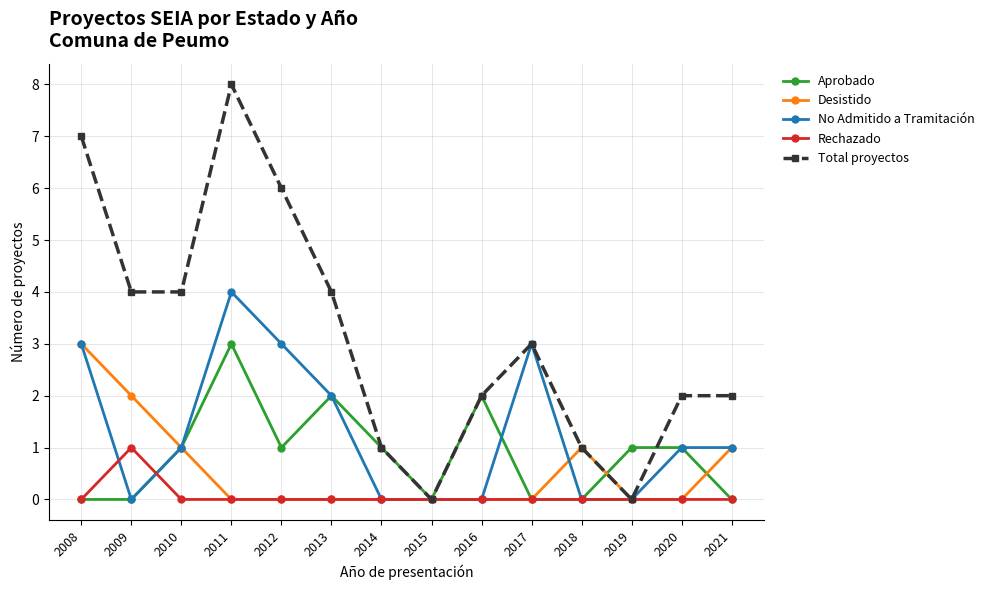

What is the value of the Total proyectos point at the 13th from the left?

2